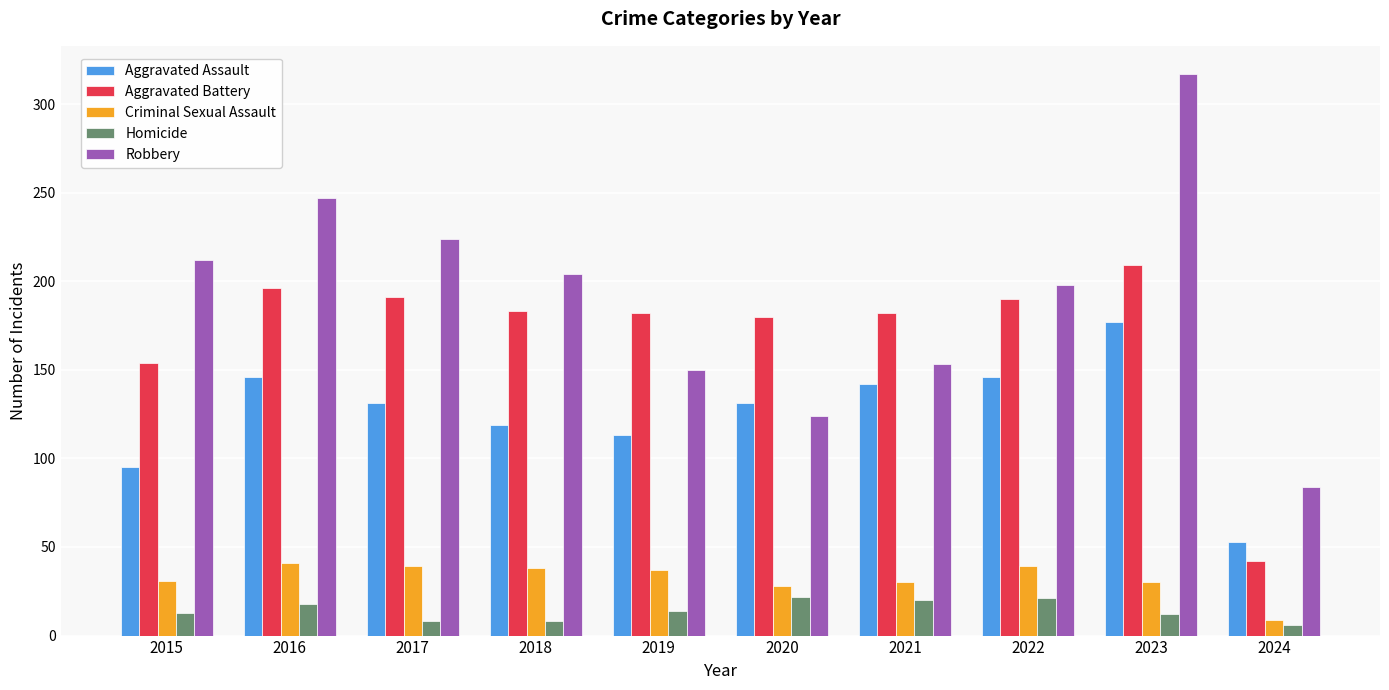

At which label does Criminal Sexual Assault reach its minimum?

2024